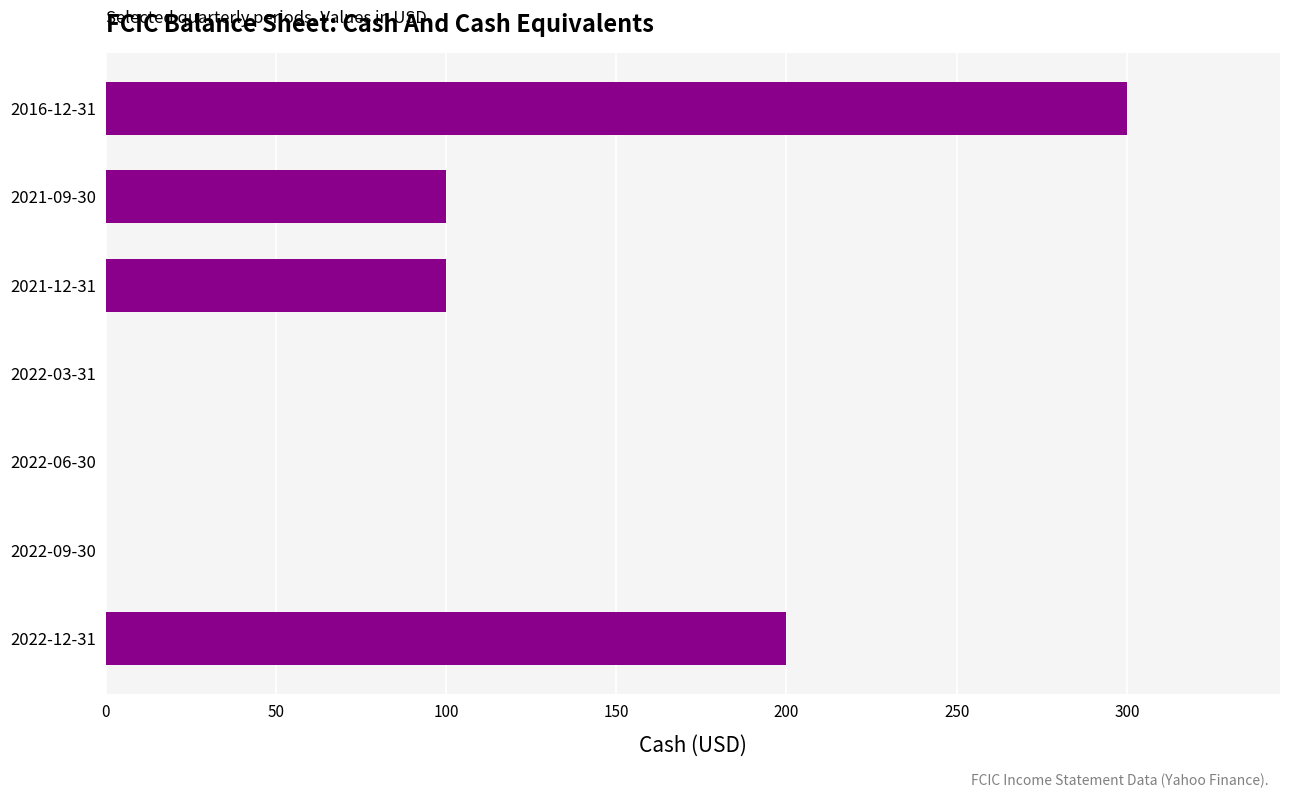

Which has a higher value, 2022-06-30 or 2021-09-30?

2021-09-30